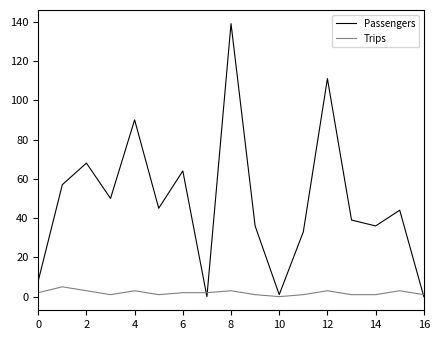

What is the difference between the maximum and second lowest values in the Passengers series?

139